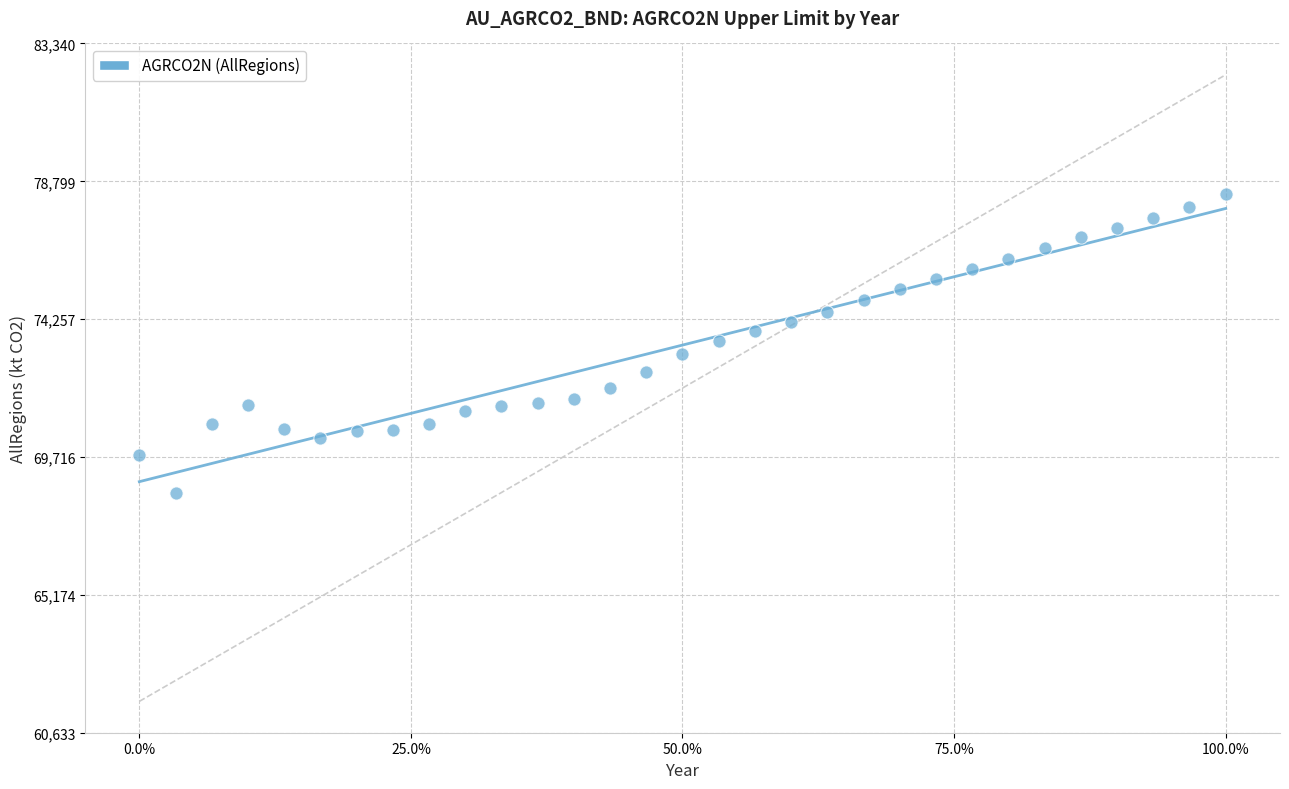

What is the range of Y values (max minus min)?

9871.9